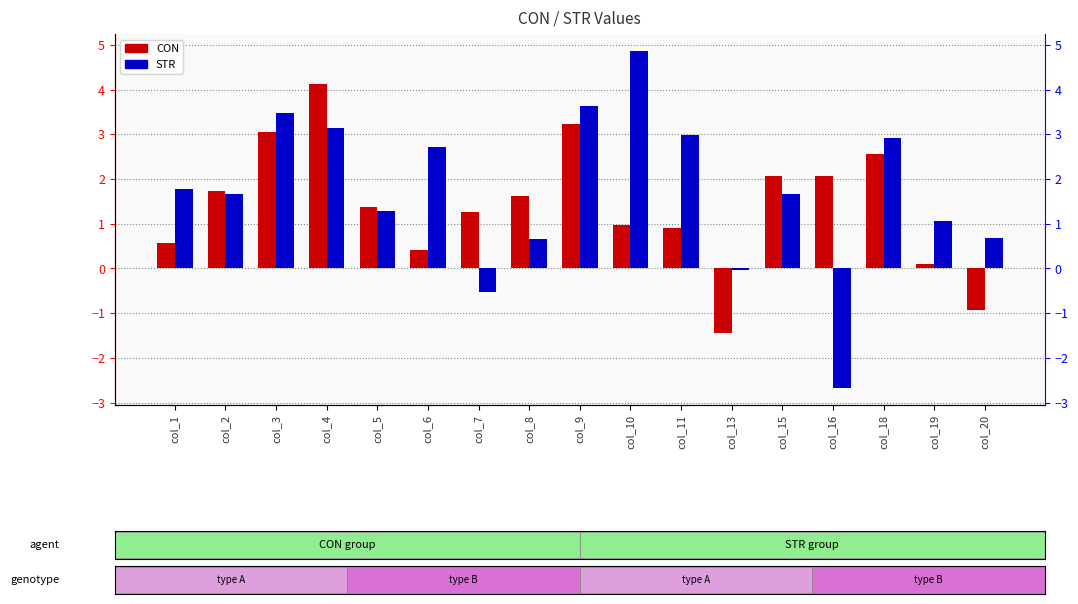

How many negative values does the STR series have?

3